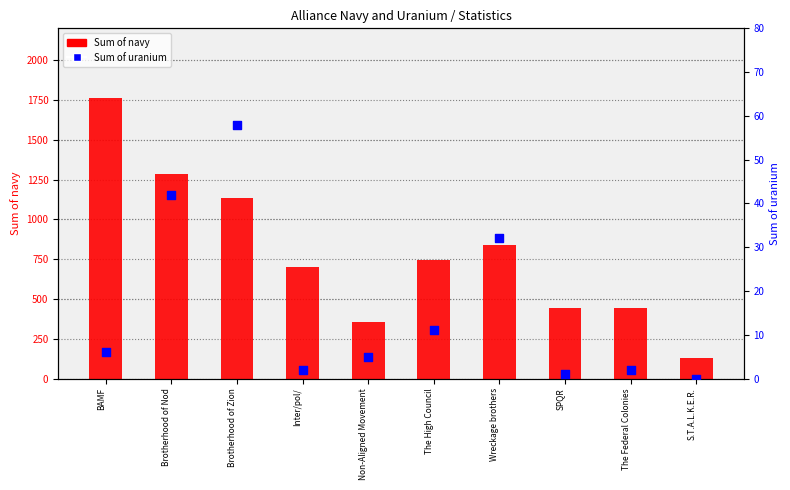

Is the value of Sum of navy at Inter/pol/ greater than the value of Sum of uranium at The High Council?

Yes